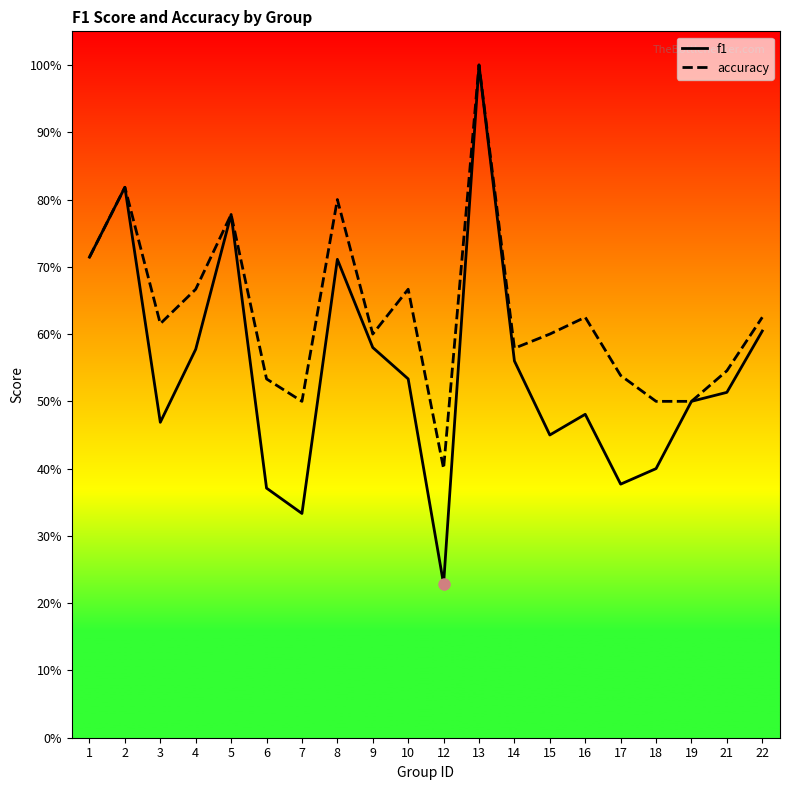

List the series in order of their overall mean, highest first.

accuracy, f1